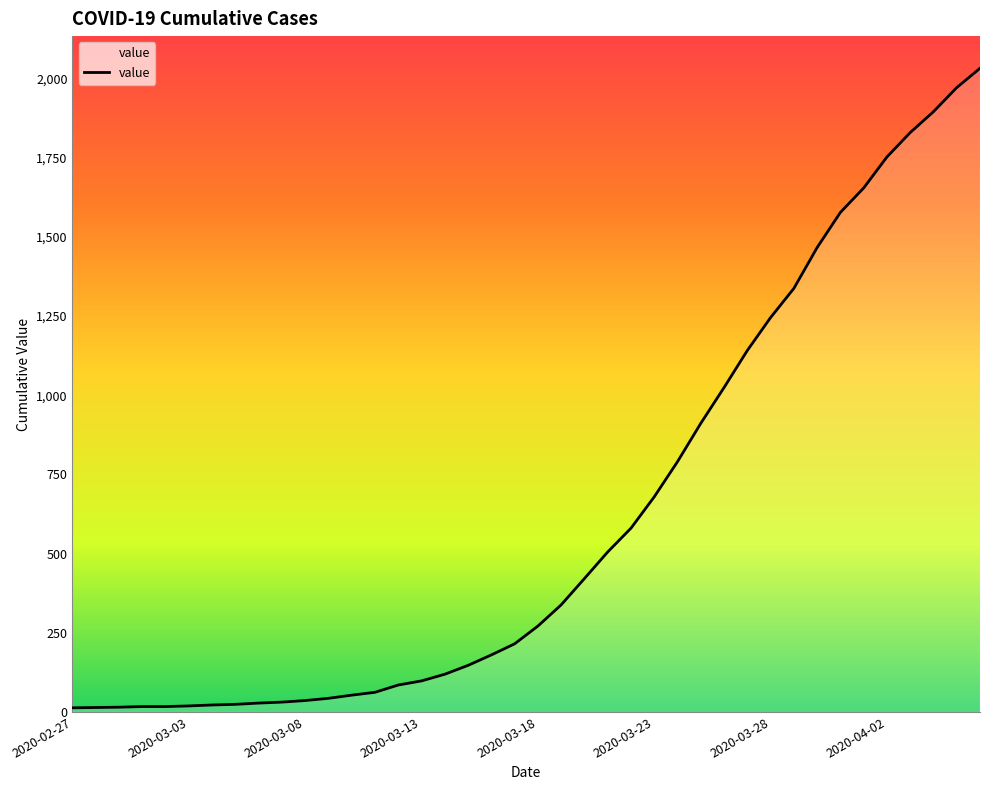

What is the greatest value displayed?

2032